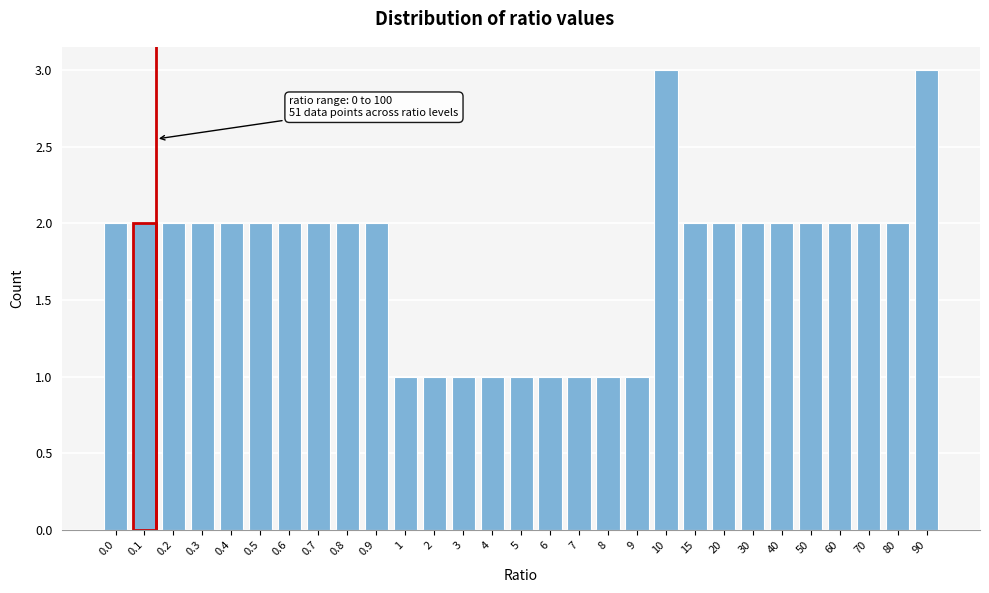

Reading right to left, what are all the values shown in this chart?

90=3	80=2	70=2	60=2	50=2	40=2	30=2	20=2	15=2	10=3	9=1	8=1	7=1	6=1	5=1	4=1	3=1	2=1	1=1	0.9=2	0.8=2	0.7=2	0.6=2	0.5=2	0.4=2	0.3=2	0.2=2	0.1=2	0.0=2